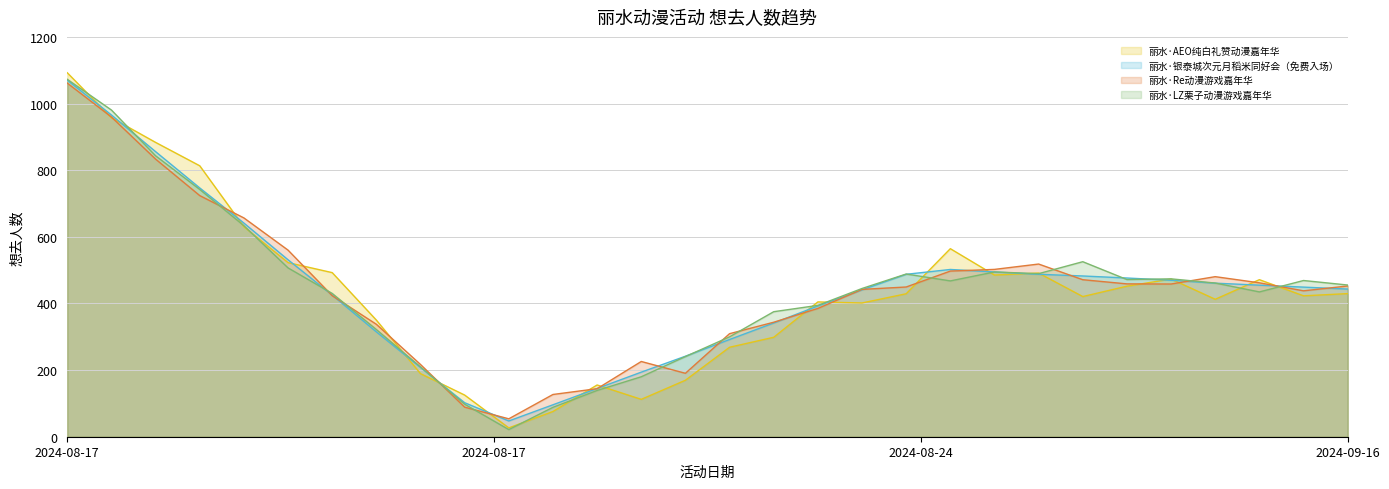

What is the maximum value shown in the chart?

1092.3